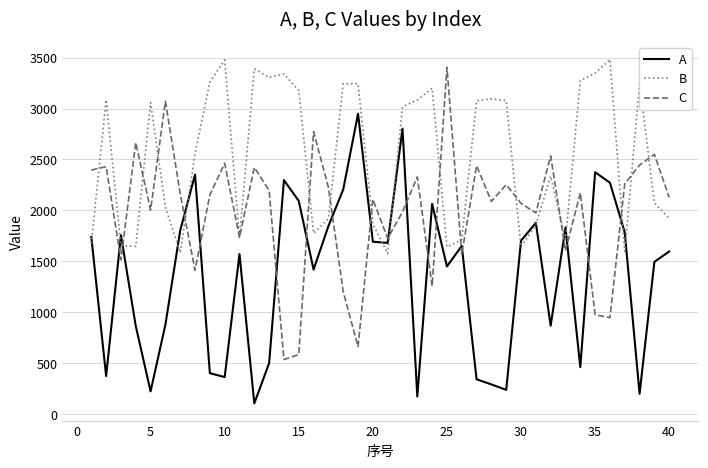

True or false: C and A cross at least once.

True